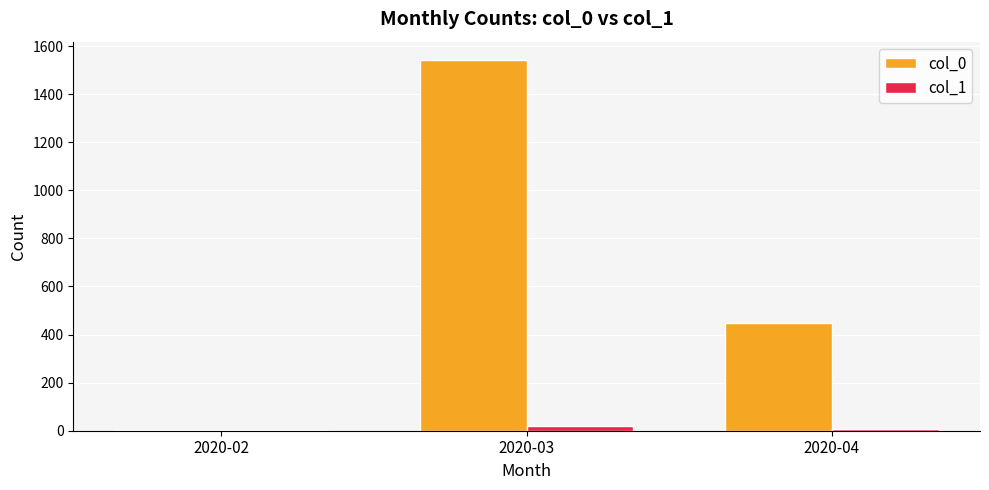

What is the maximum value shown in the chart?

1541